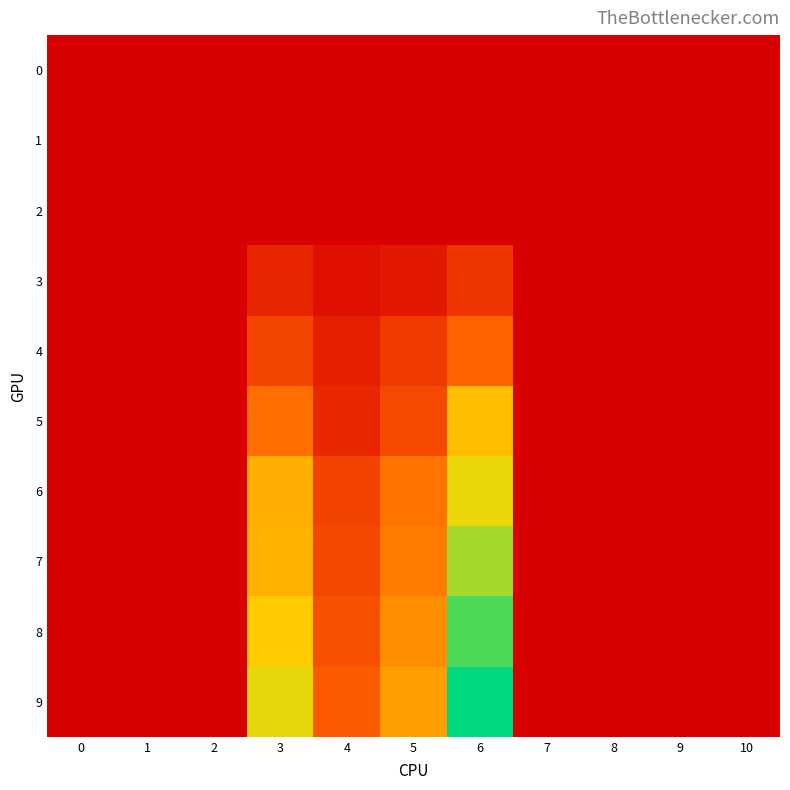

Which series has the widest spread of values?

9